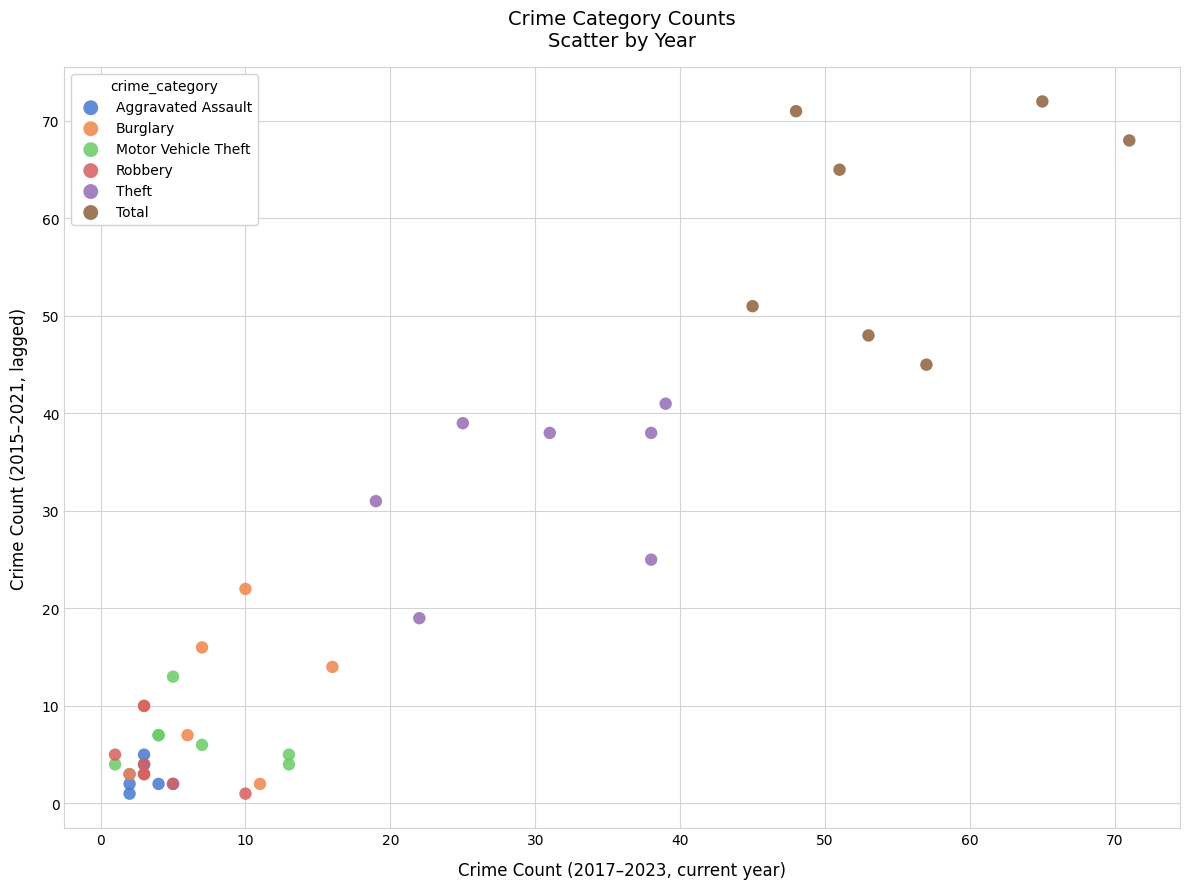

What are all the series names shown in the legend?

Aggravated Assault, Burglary, Motor Vehicle Theft, Robbery, Theft, Total